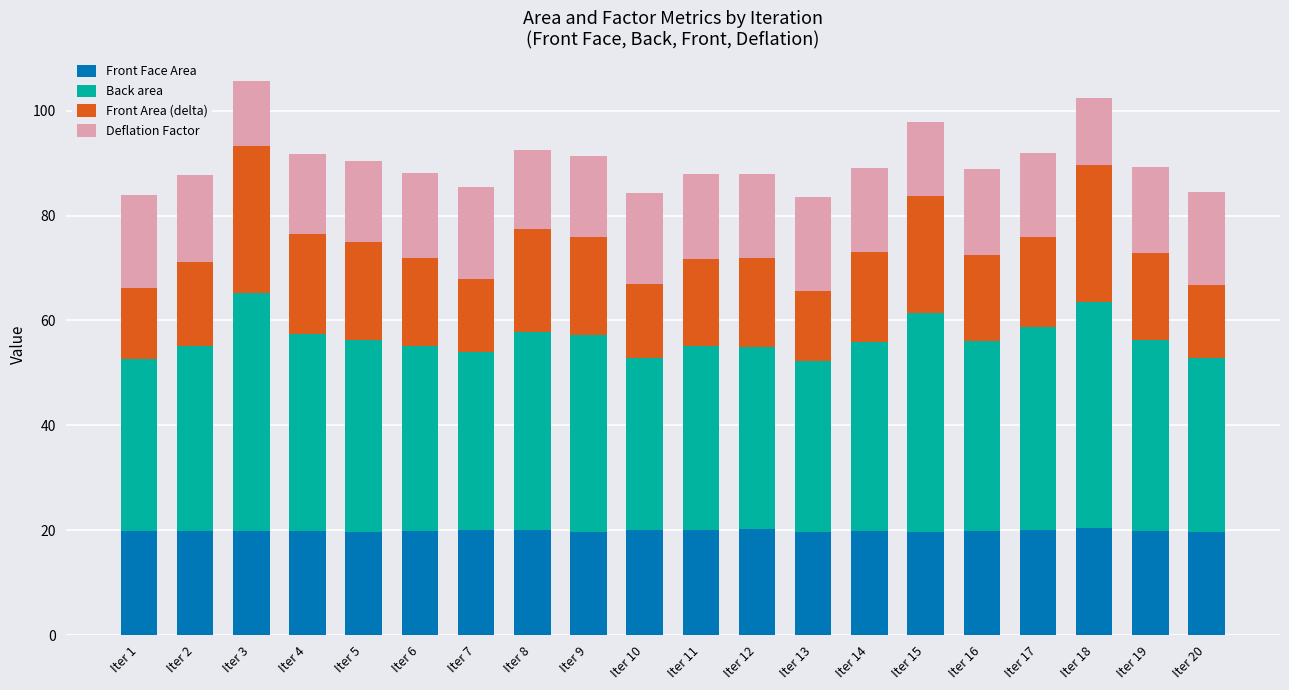

Does the chart contain stacked bars?

Yes